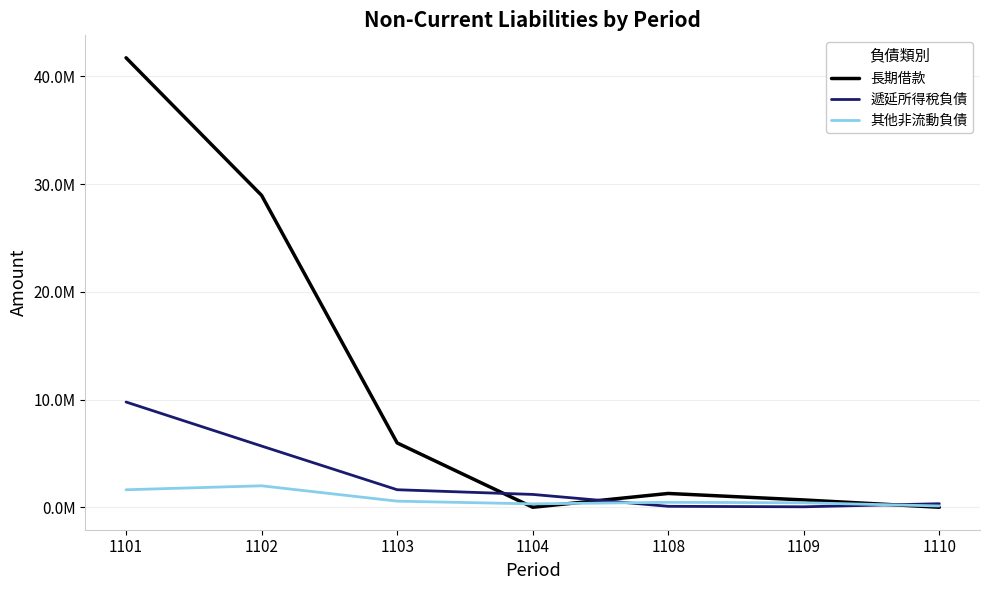

The 遞延所得稅負債 series shows 1190082 at 1104. True or false?

True